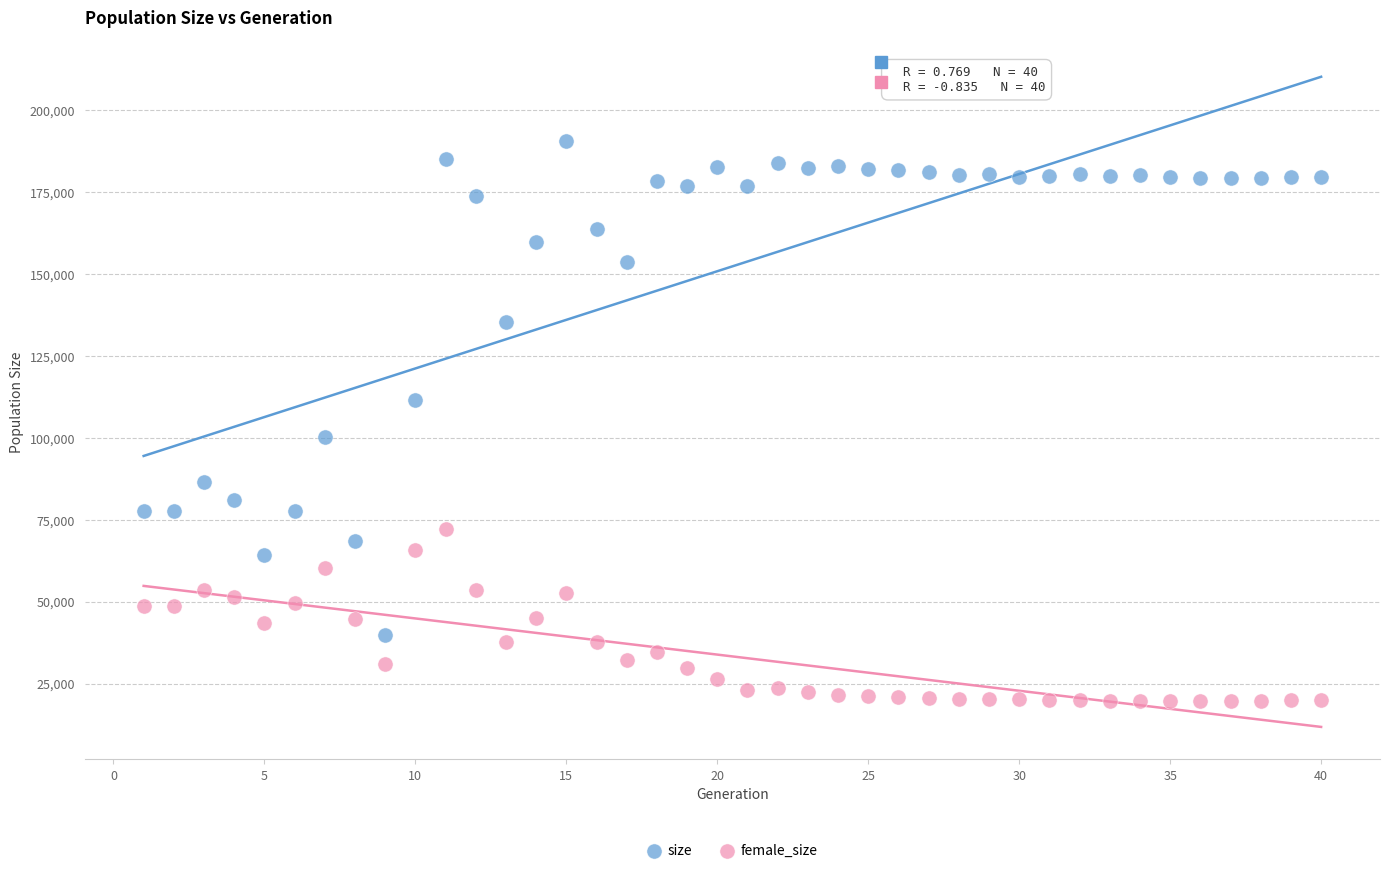

Which series contains the highest Y value?

size